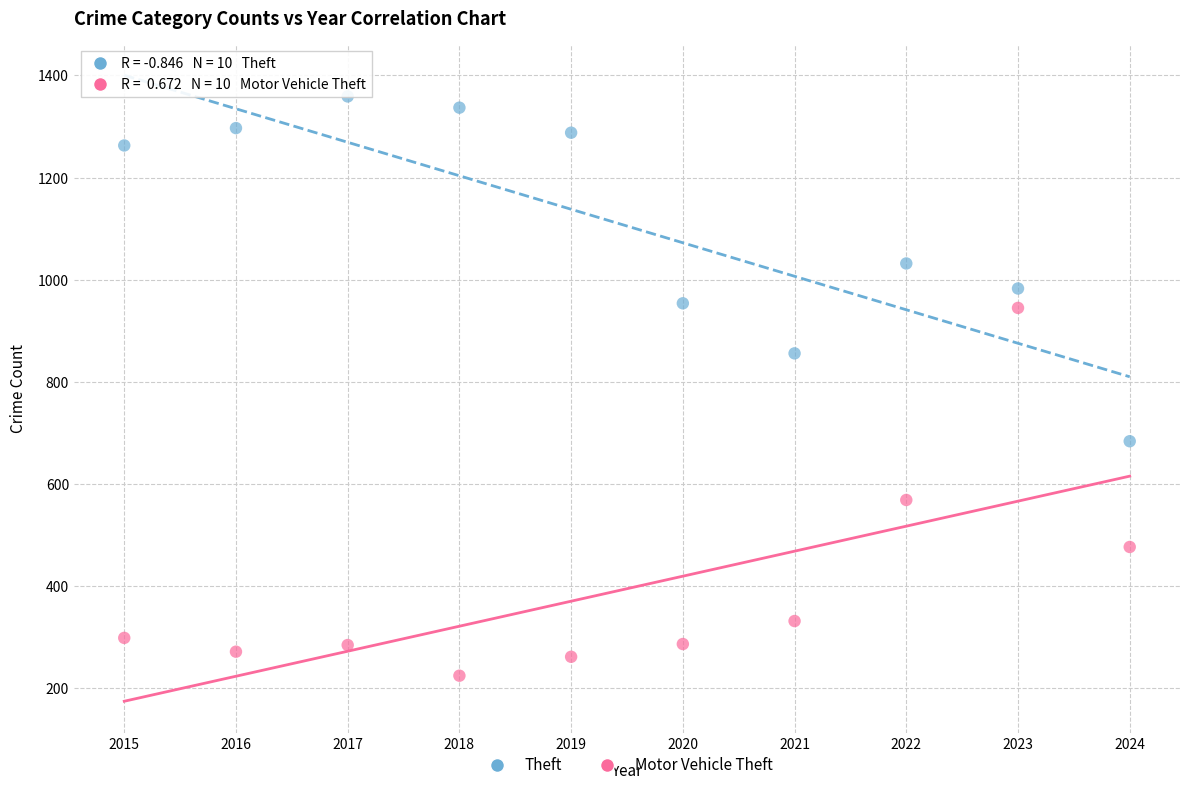

Which series contains the highest Y value?

Theft